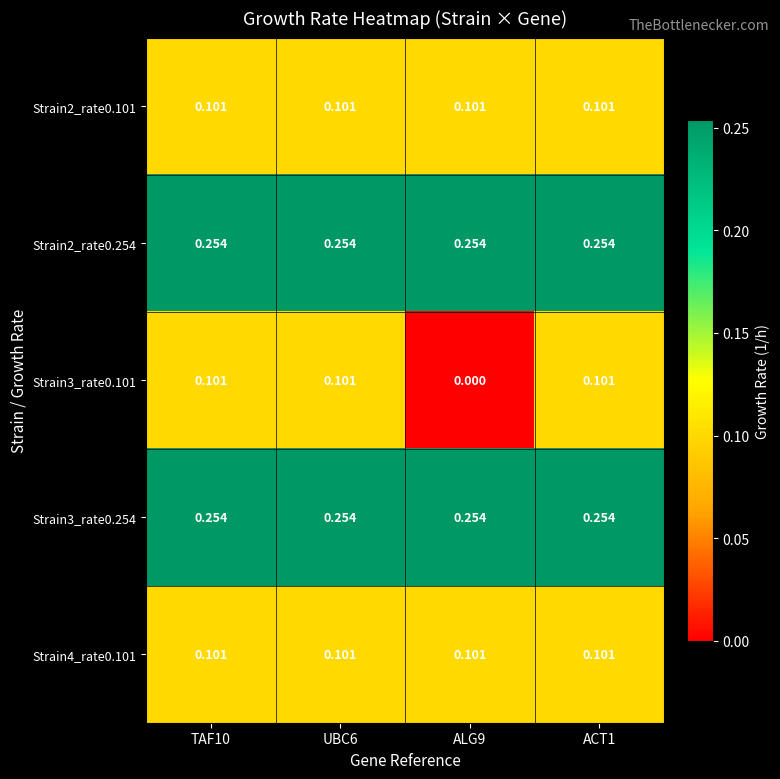

Is the value of Strain2_rate0.254 at ACT1 greater than the value of Strain2_rate0.101 at UBC6?

Yes